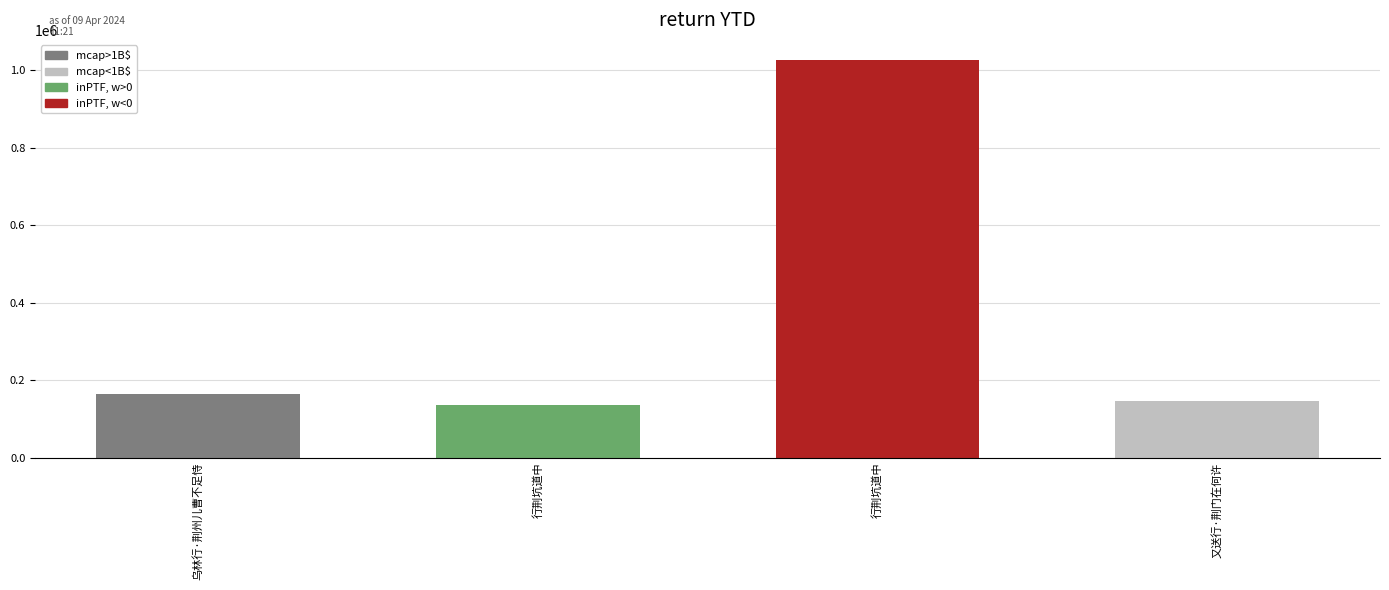

List the labels in order of value, largest first.

行荆坑道中, 乌林行·荆州儿曹不足恃, 又送行·荆门在何许, 行荆坑道中